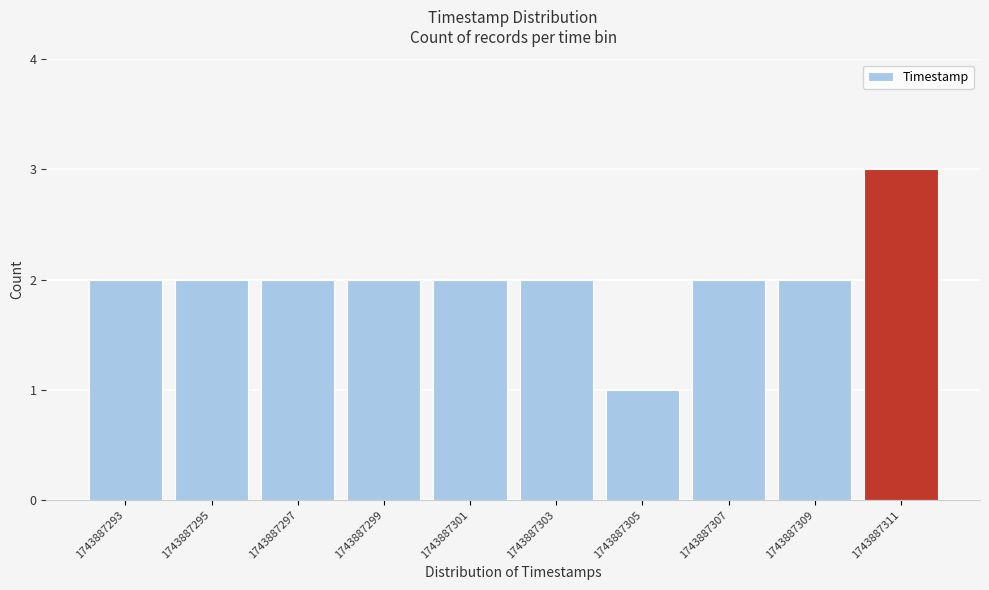

Reading left to right, transcribe this chart: for each bar, give the range it covers on the x-axis and its height. Neither the bar edges nor the heights are printed on the chart, so give them approximately, as read against the axes.

1743887293.0 to 1743887295.0: 2
1743887295.0 to 1743887297.0: 2
1743887297.0 to 1743887299.5: 2
1743887299.5 to 1743887301.5: 2
1743887301.5 to 1743887303.5: 2
1743887303.5 to 1743887305.5: 2
1743887305.5 to 1743887307.5: 1
1743887307.5 to 1743887310.0: 2
1743887310.0 to 1743887312.0: 2
1743887312.0 to 1743887314.0: 3